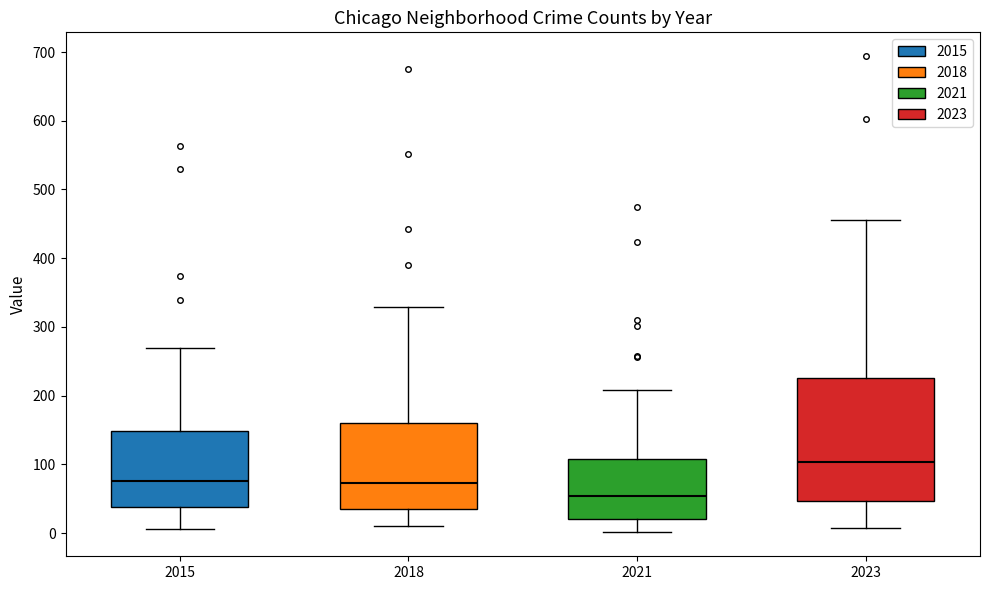

Reading left to right, transcribe this box plot: for each box, give where its median line is, the range the box spans, and where its two whiskers end, as read against the y-axis. The values are not printed on the chart, so give them approximately, as read against the axis.

2015: median 80, box 40 to 150, whiskers 10 to 270
2018: median 70, box 30 to 160, whiskers 10 to 330
2021: median 50, box 20 to 110, whiskers 0 to 210
2023: median 100, box 50 to 230, whiskers 10 to 460